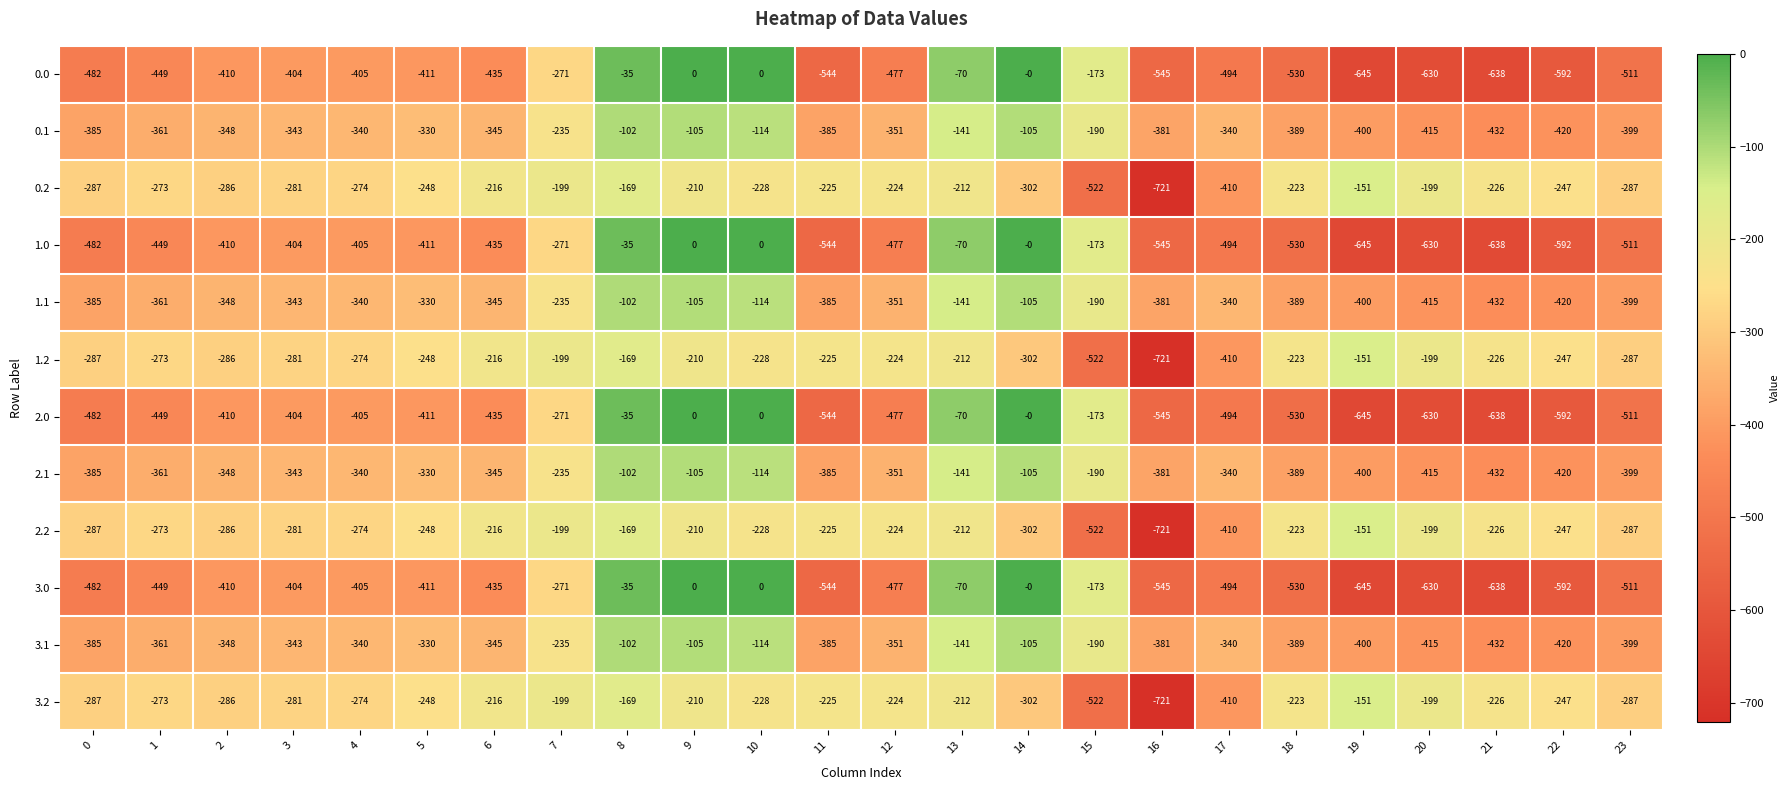

At which label is 3.1 closest to -267?

7